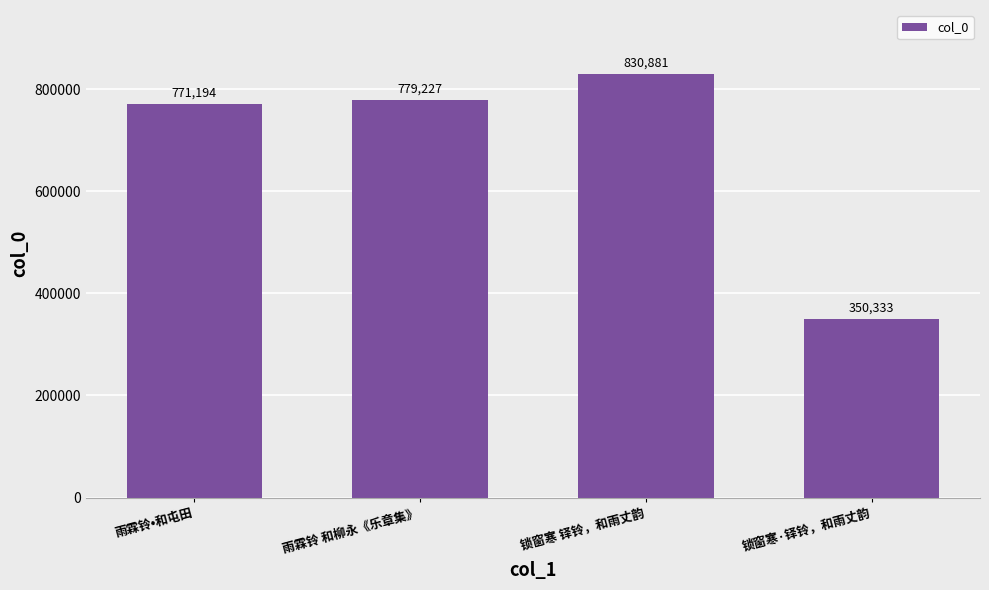

Which has a higher value, 锁窗寒 铎铃，和雨丈韵 or 锁窗寒·铎铃，和雨丈韵?

锁窗寒 铎铃，和雨丈韵